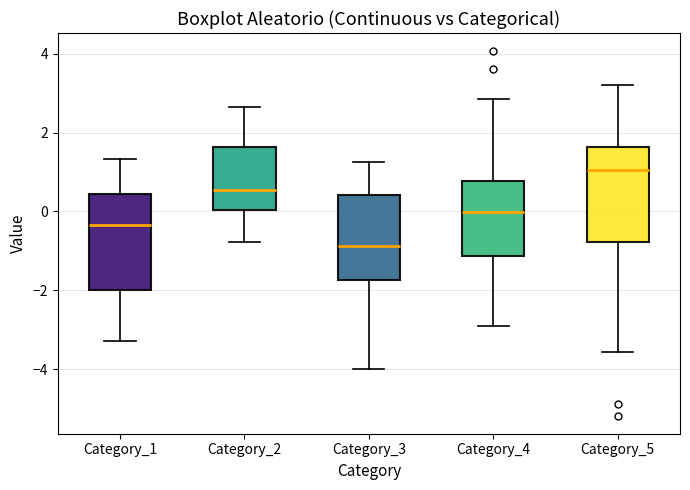

Which box's median line is the lowest?

Category_3